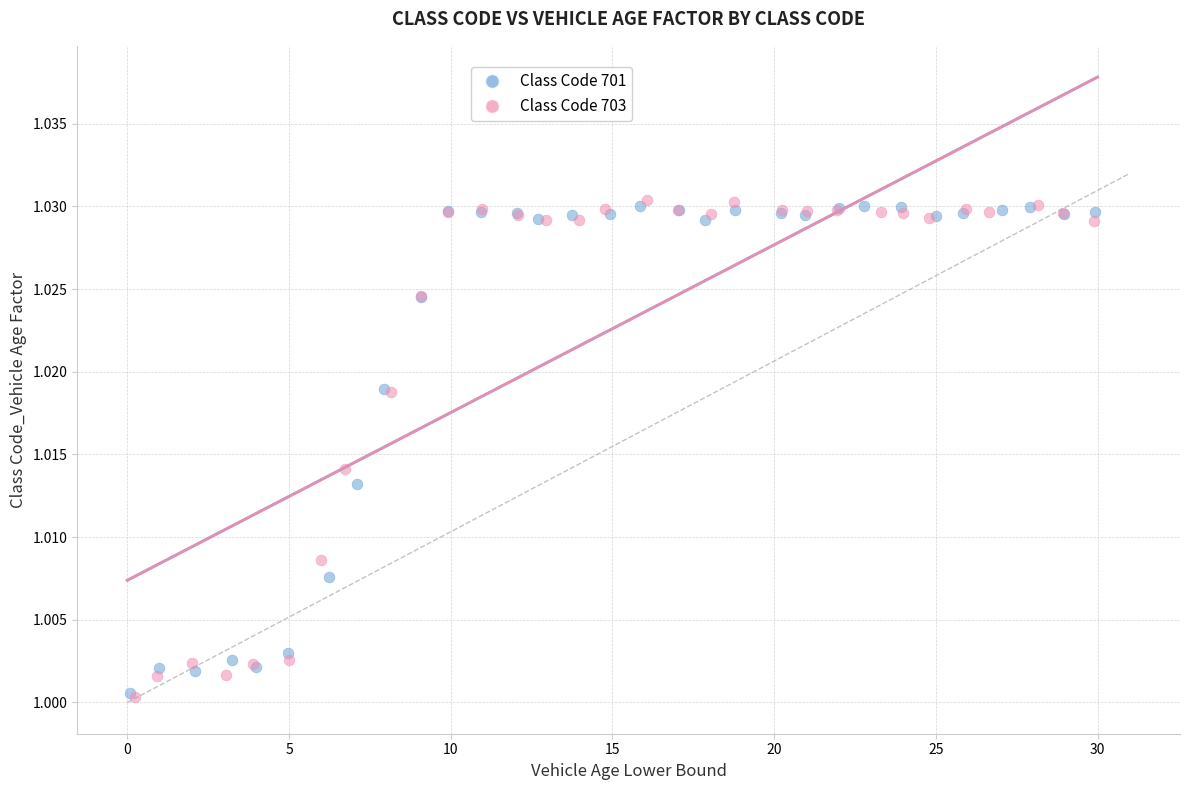

What are all the series names shown in the legend?

Class Code 701, Class Code 703